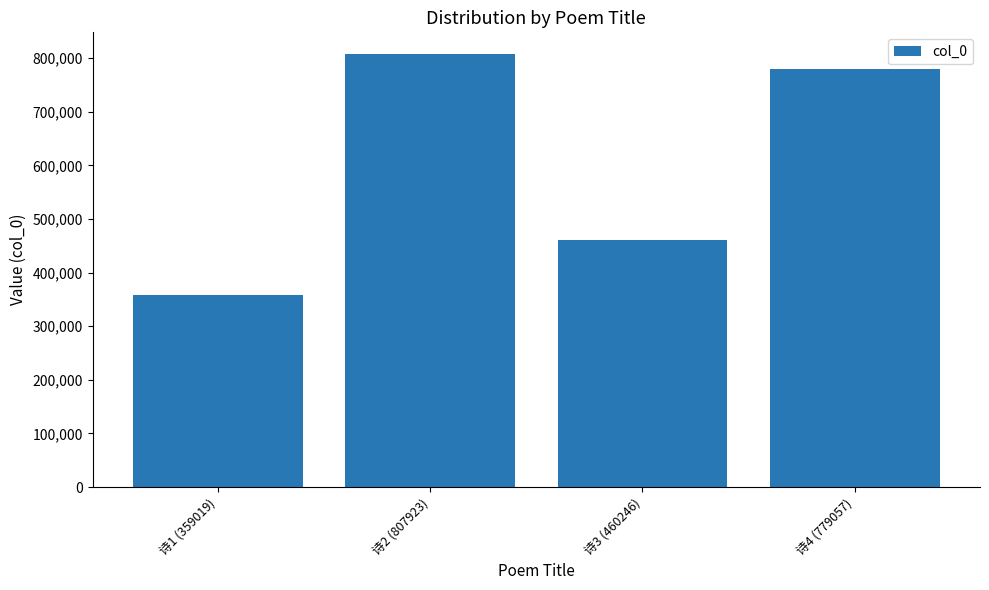

Approximately how many times larger is the value at 诗4 (779057) compared to 诗3 (460246)?

1.7